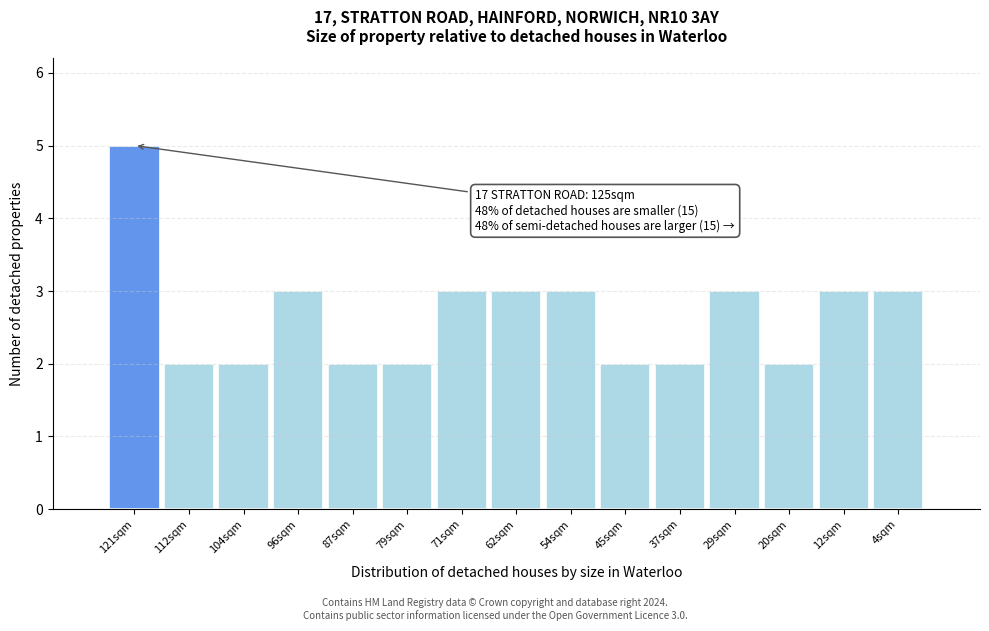

Reading right to left, transcribe all the data shown in this chart.

4sqm=3	12sqm=3	20sqm=2	29sqm=3	37sqm=2	45sqm=2	54sqm=3	62sqm=3	71sqm=3	79sqm=2	87sqm=2	96sqm=3	104sqm=2	112sqm=2	121sqm=5